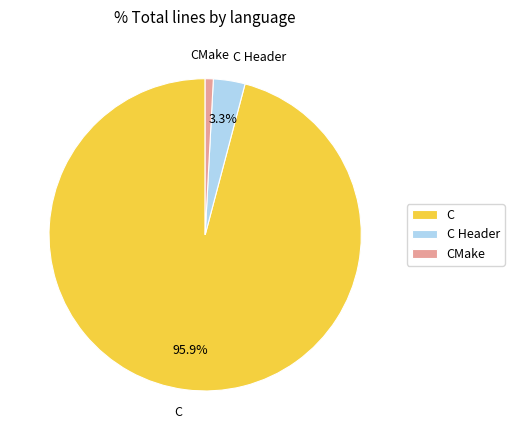

Rank the categories by value from highest to lowest.

C, C Header, CMake